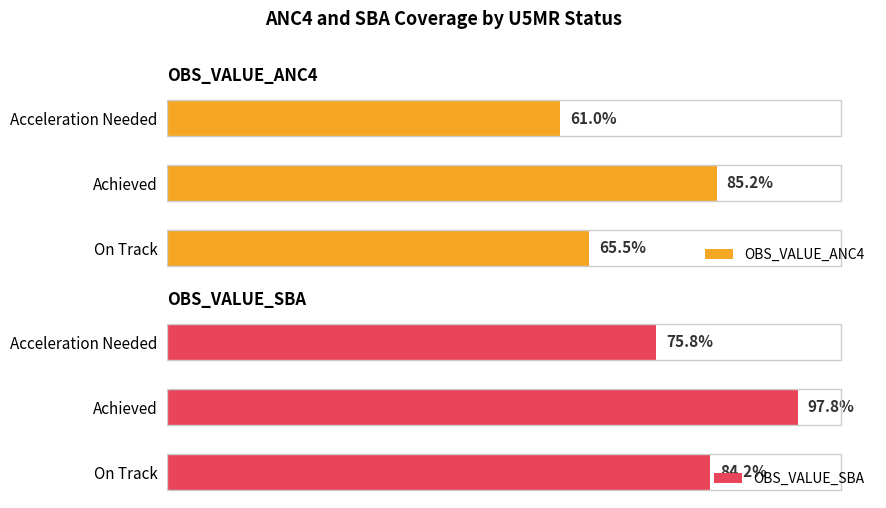

List the labels in order of OBS_VALUE_ANC4 value, largest first.

Achieved, On Track, Acceleration Needed